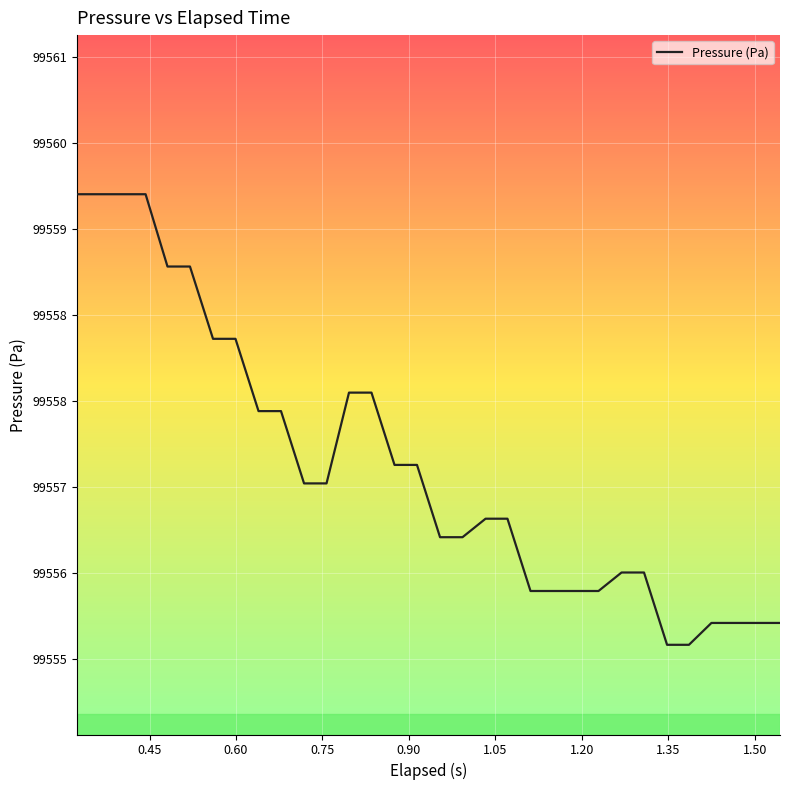

Does the chart display data point markers on the line(s)?

No